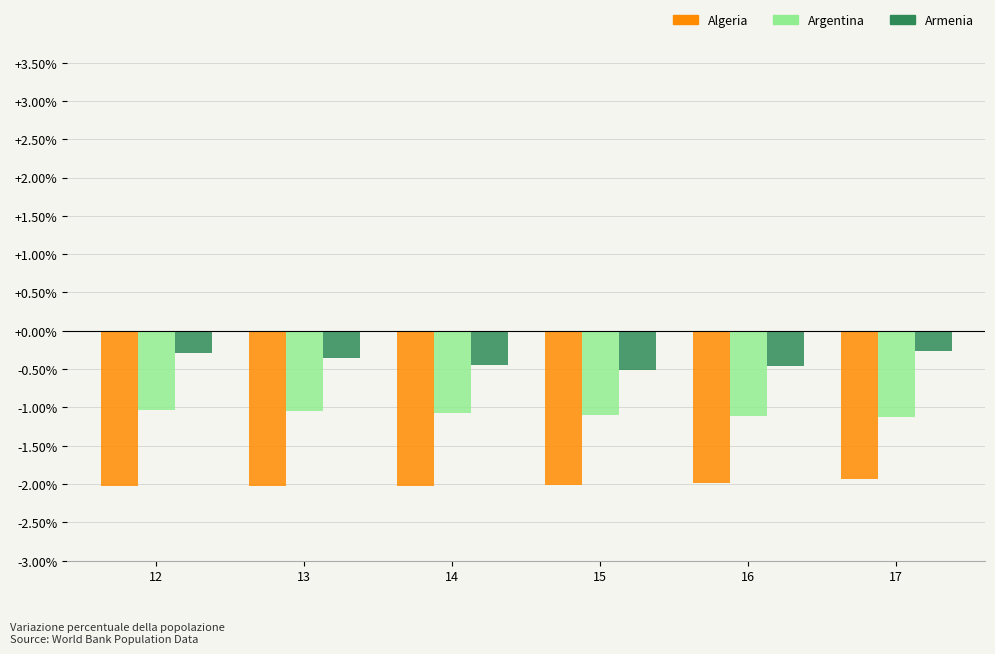

What is the smallest value displayed?

-2.0